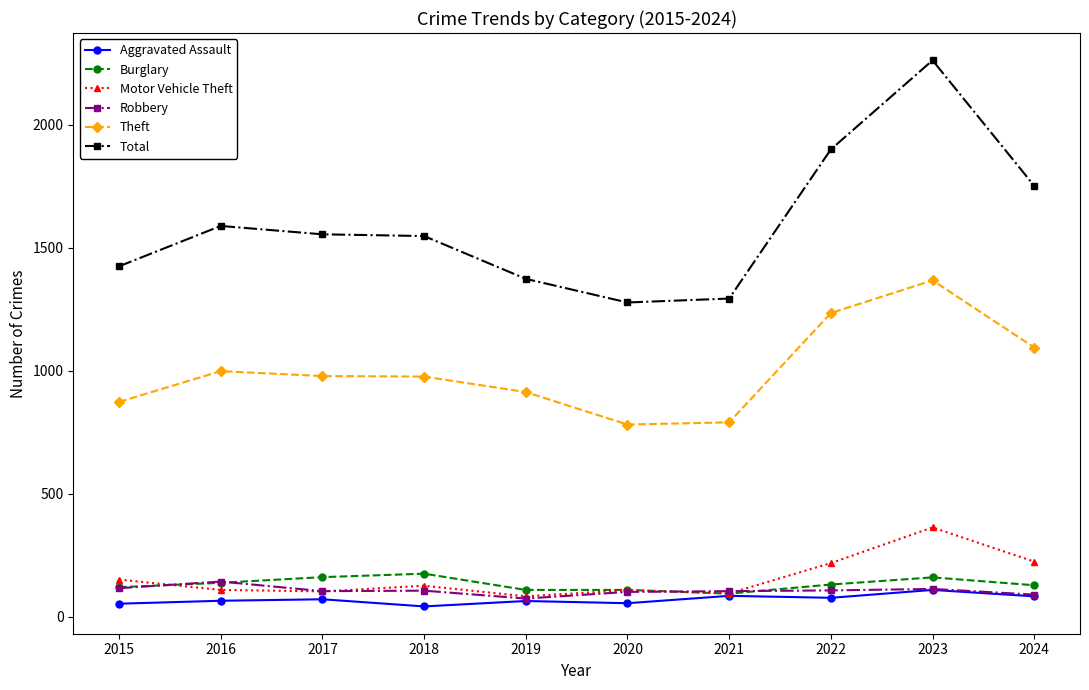

What is the value of the Burglary point at the 7th from the left?

95